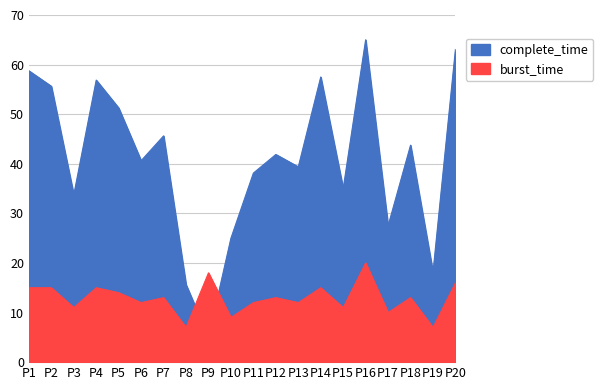

Is it true that burst_time equals 18.0 at P9?

True